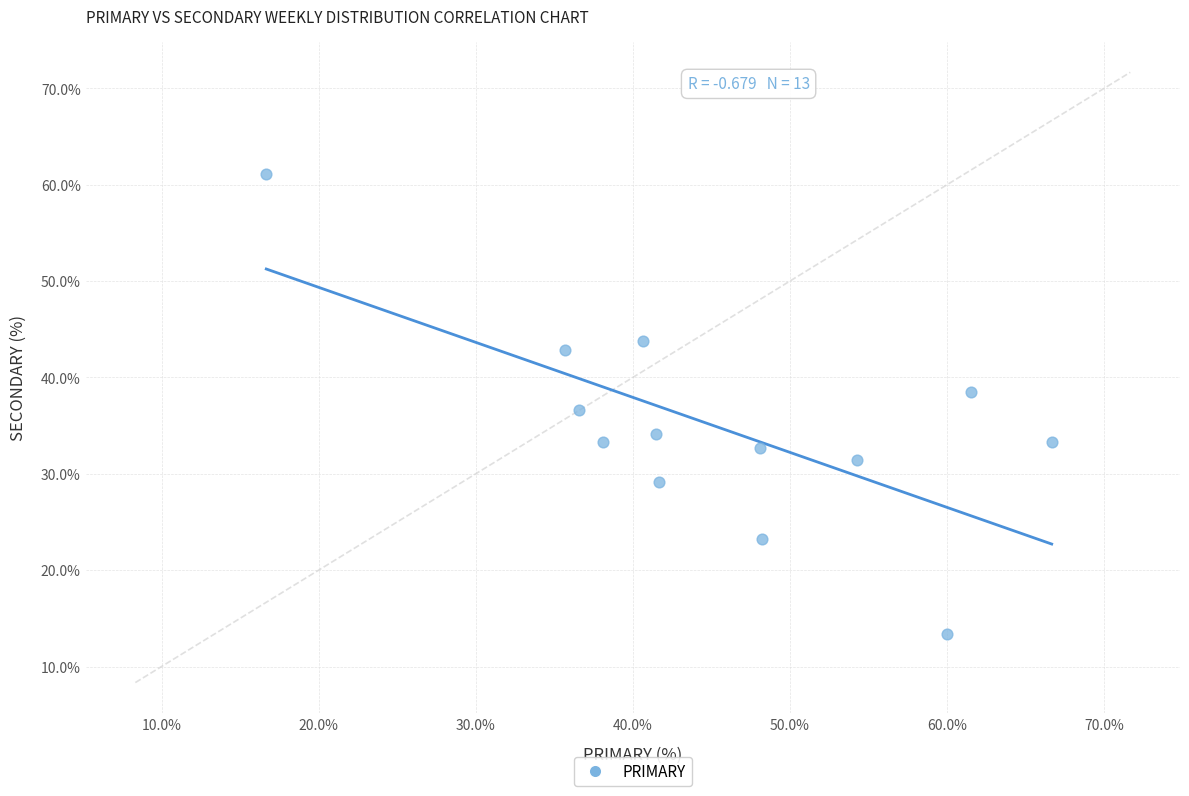

What is the range of Y values (max minus min)?

47.8